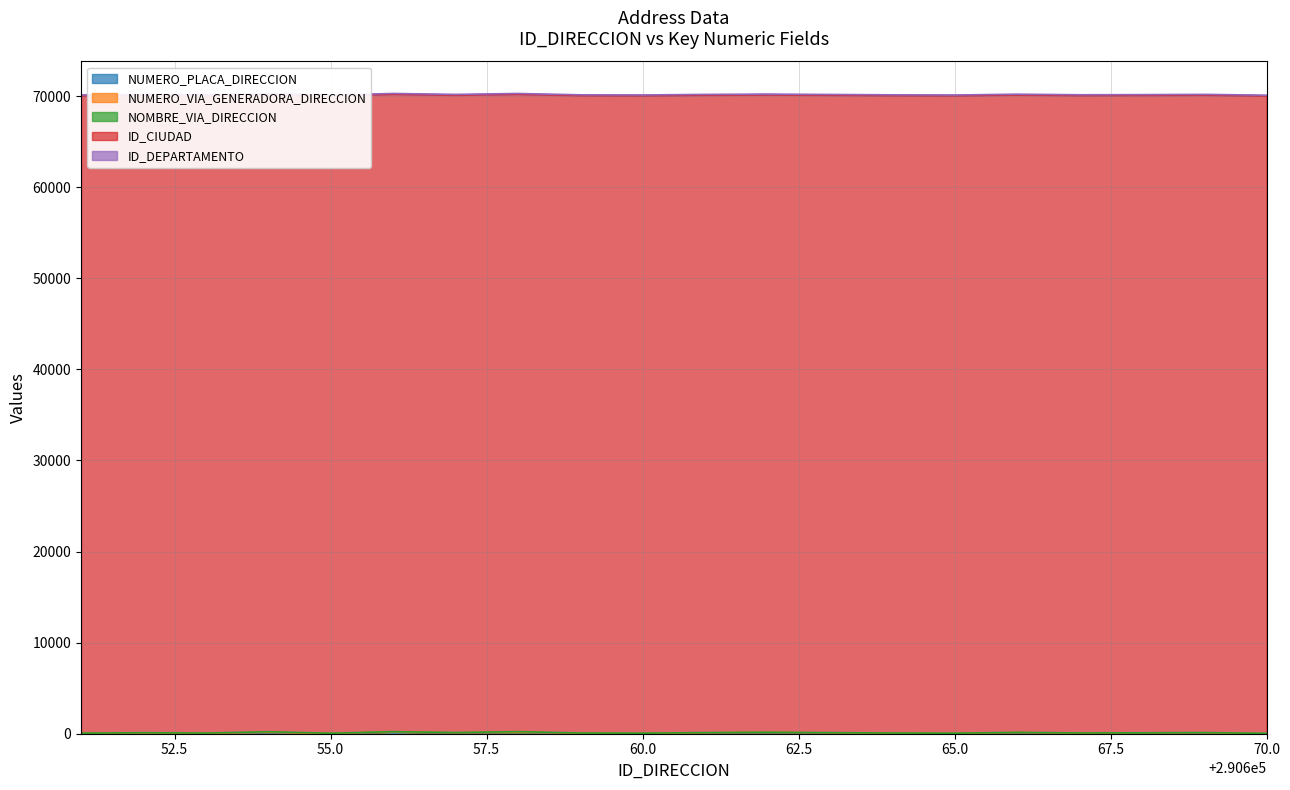

At which category is the sum across all series the highest?

290656